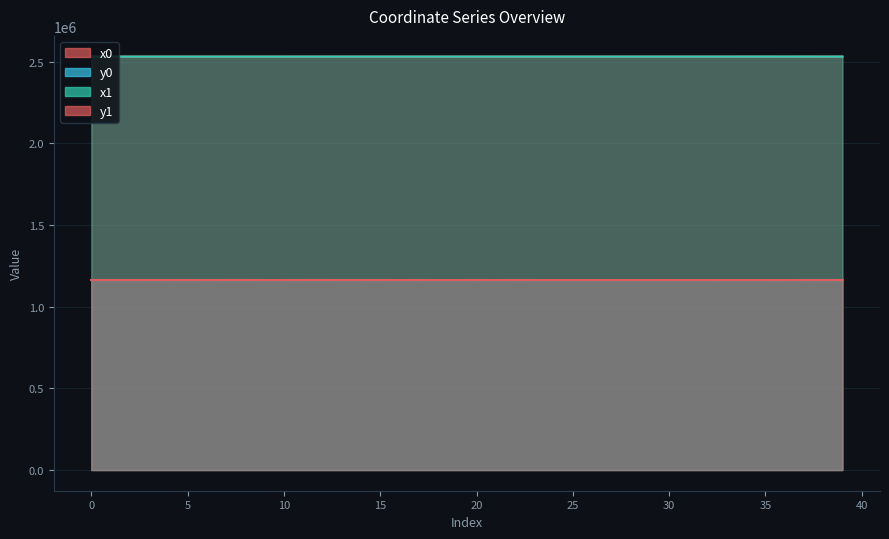

What is the sum of all x1 values?

101212958.0